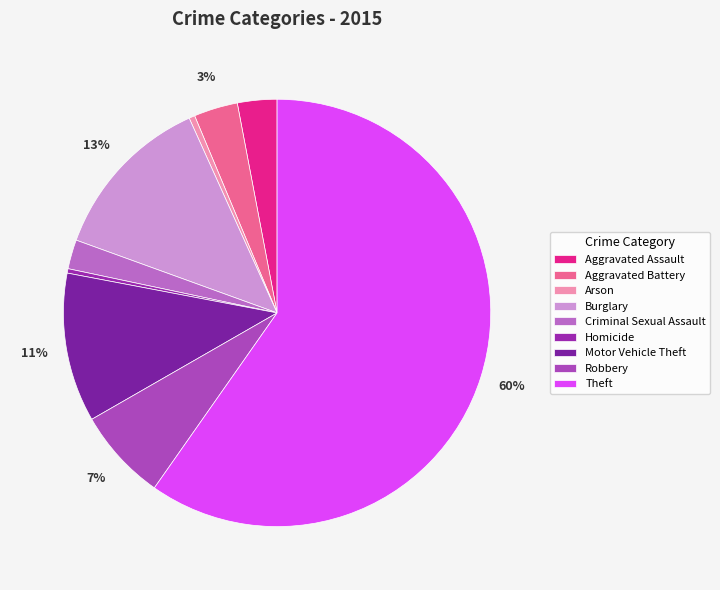

Count the number of slices in the pie.

9